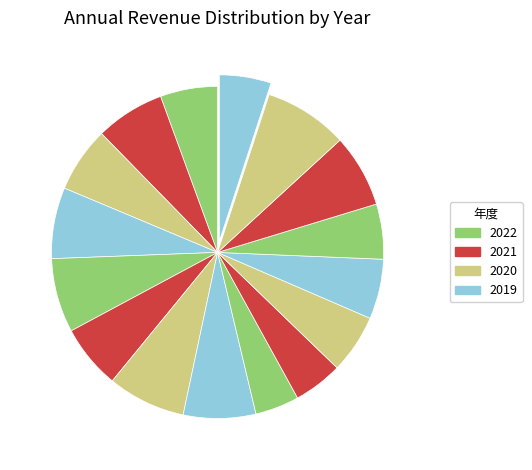

How many slices are in this pie chart?

16